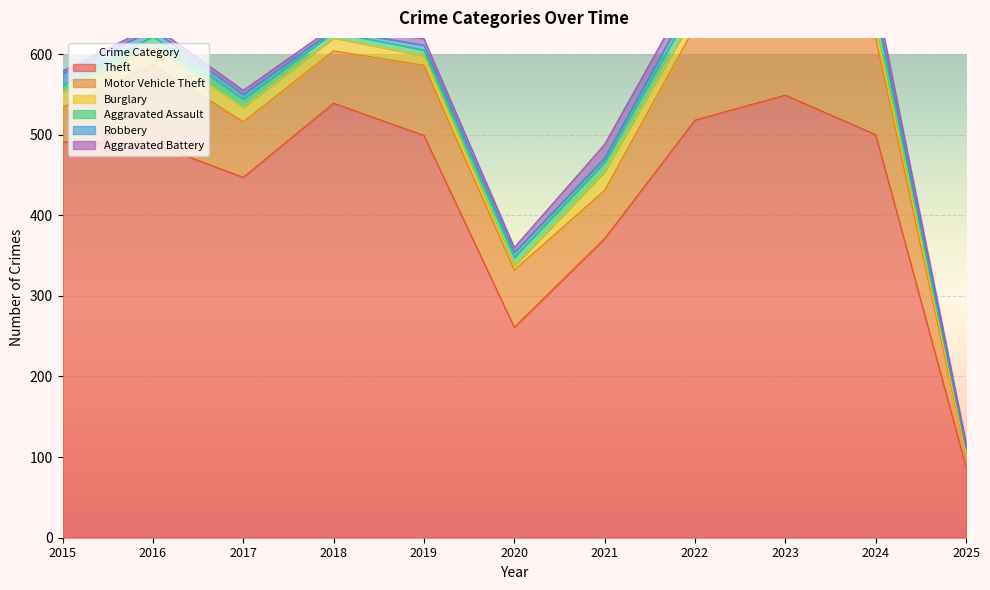

True or false: Burglary and Theft cross at least once.

False